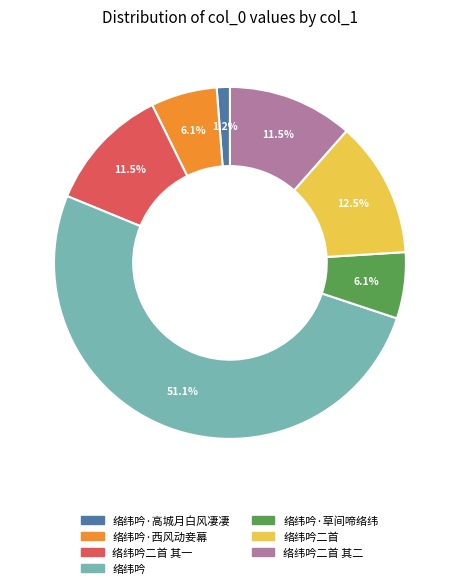

Is there any slice that represents more than half of the pie?

Yes